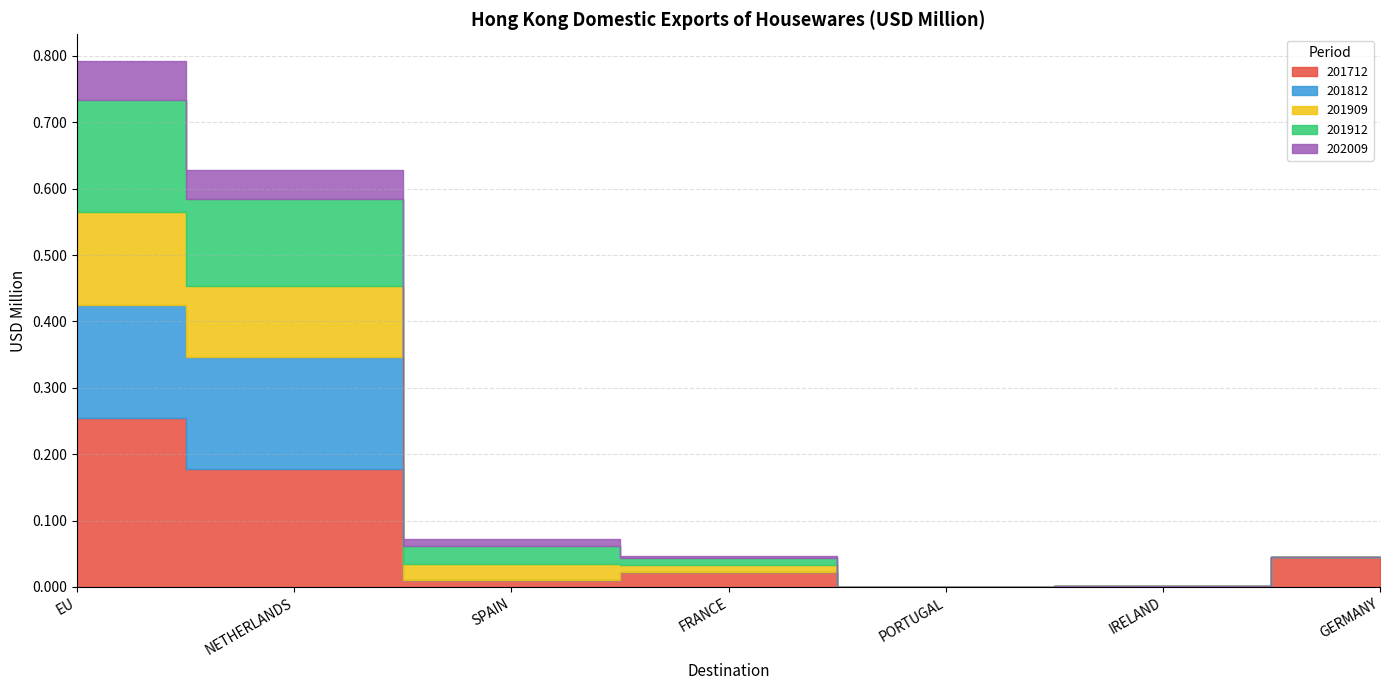

What are all the series names shown in the legend?

201712, 201812, 201909, 201912, 202009